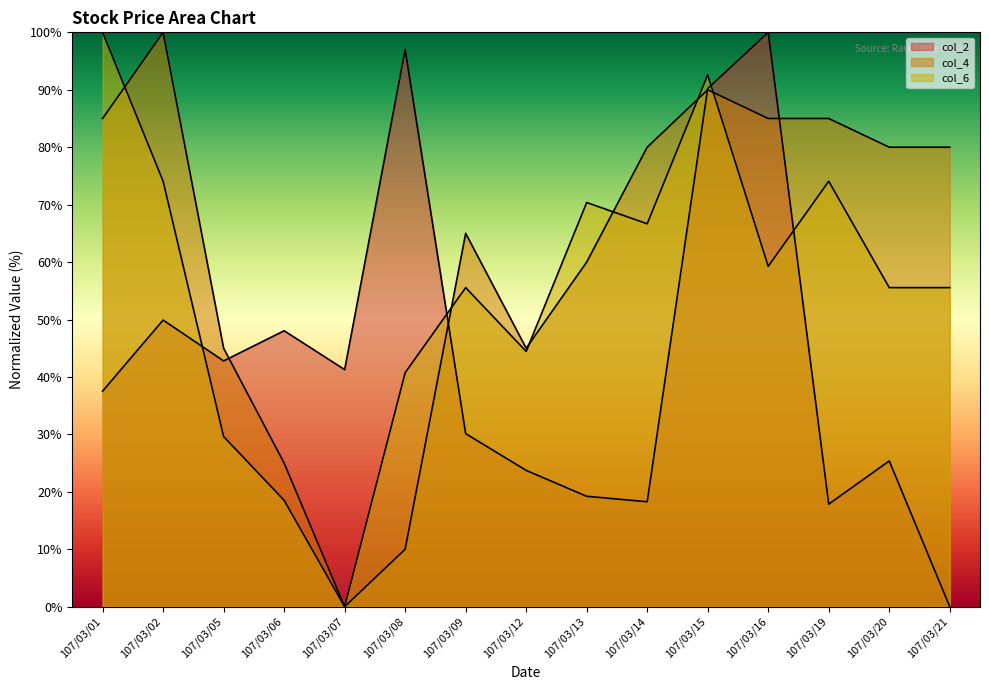

Does the chart display data point markers on the line(s)?

No